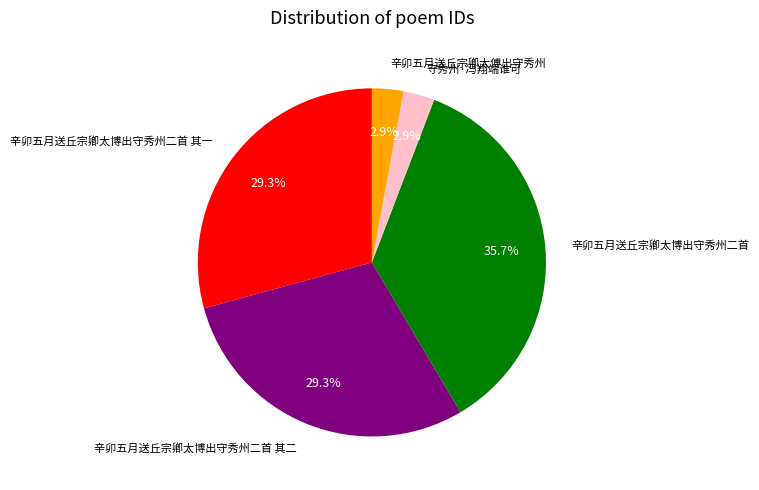

To the nearest percent, what is the difference between the 辛卯五月送丘宗卿太博出守秀州二首 其二 and 辛卯五月送丘宗卿太博出守秀州二首 slice percentages?

6%